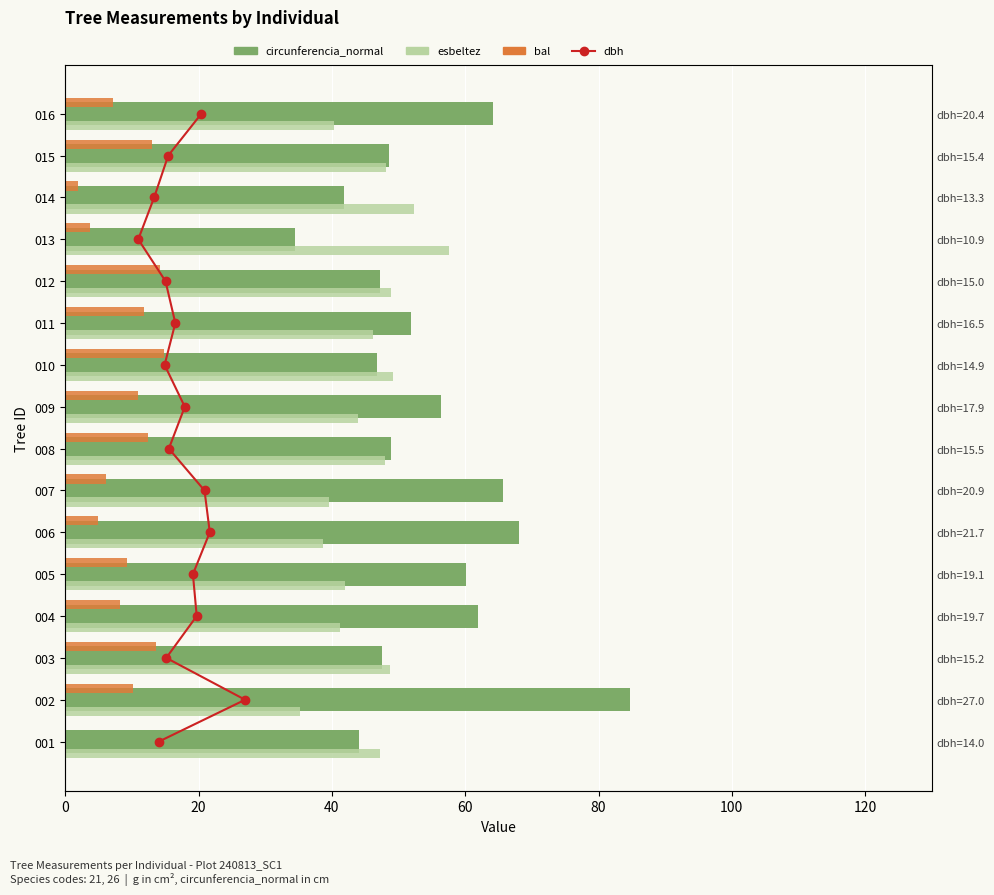

List the series in order of their peak value, lowest first.

bal, dbh, esbeltez, circunferencia_normal